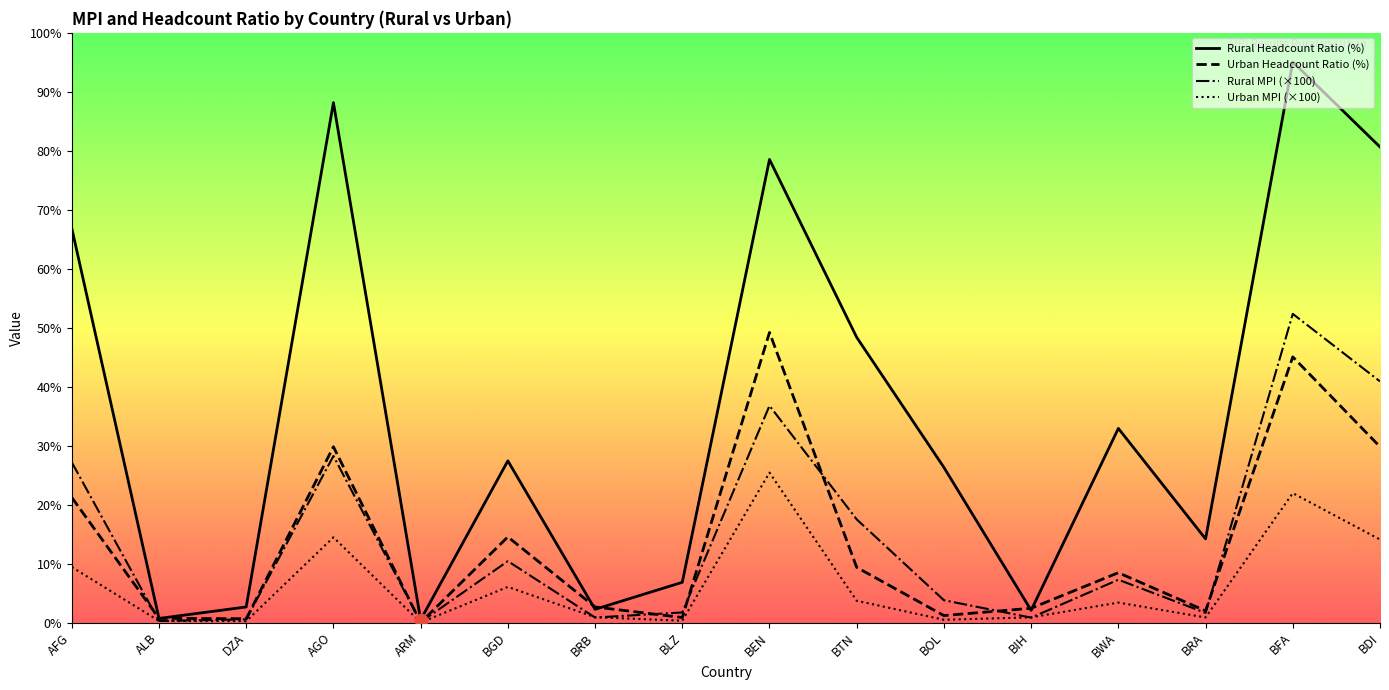

Is the value of Rural Headcount at DZA greater than the value of Urban MPI at BOL?

Yes